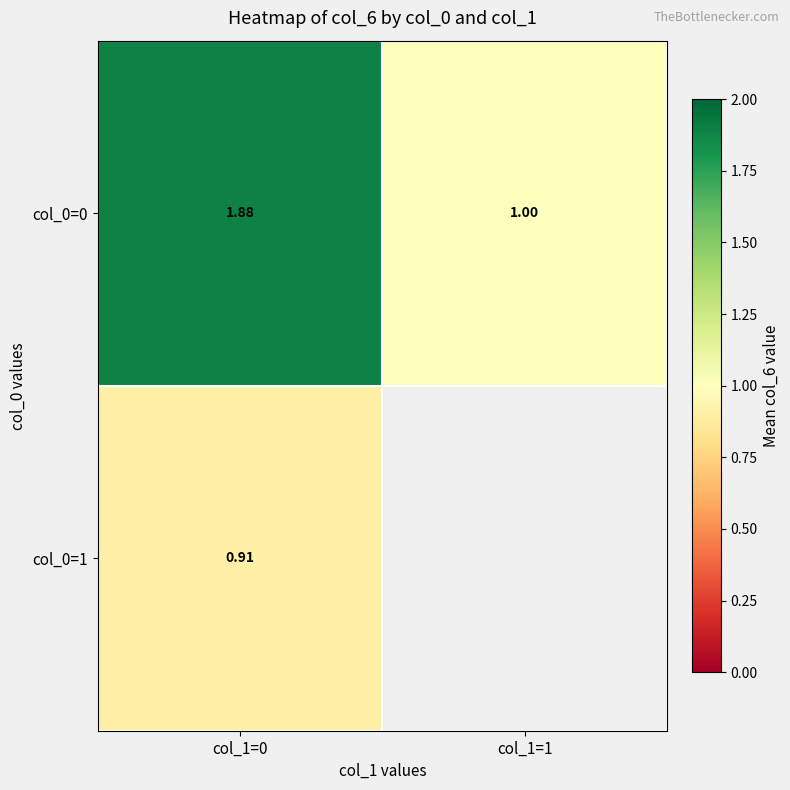

Count the col_0=0 values in the range 1 to 2.

2